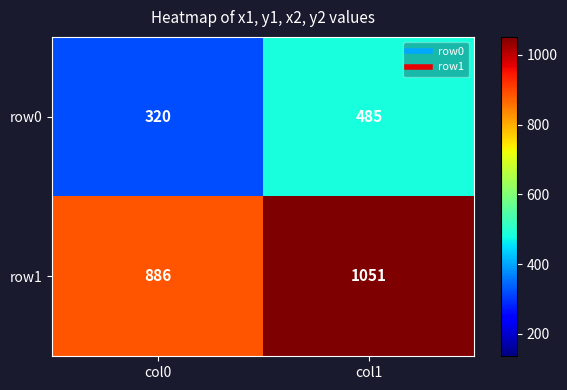

Reading right to left, what are all the values shown in this chart?

row0: 485	320
row1: 1051	886